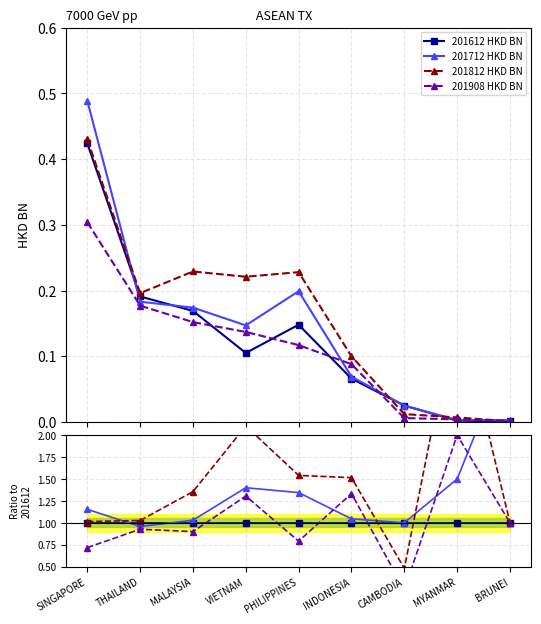

True or false: 201812 HKD BN has more than 2 interior local peaks.

False